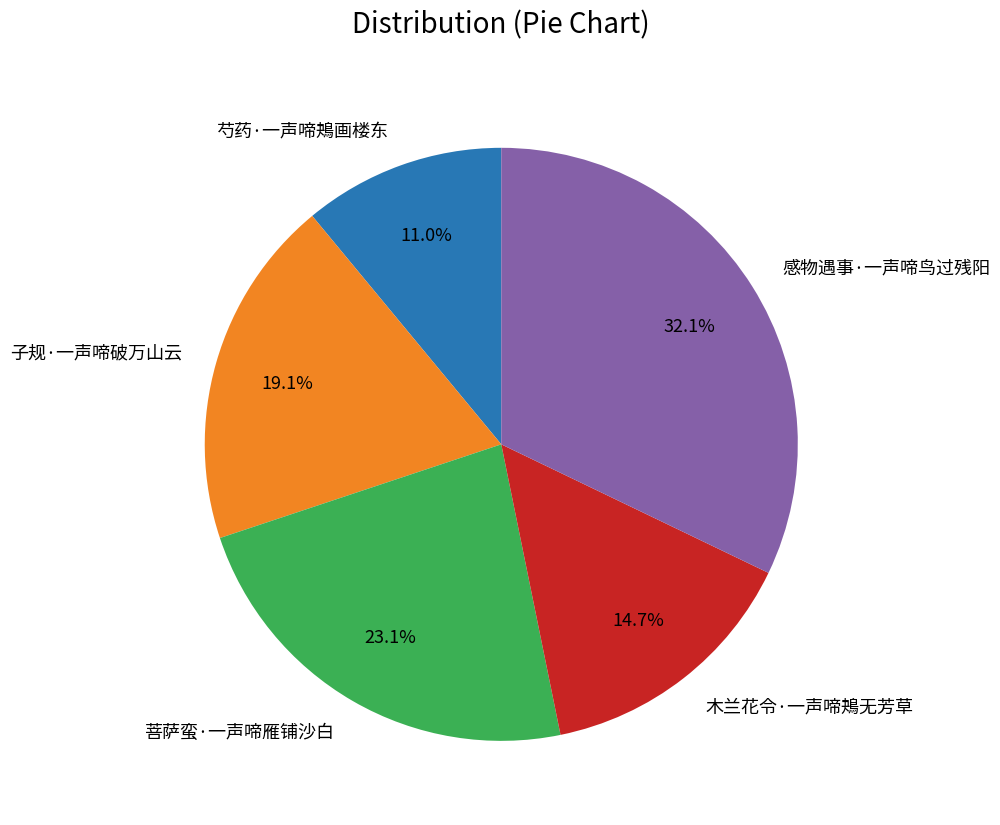

To the nearest percent, what is the difference between the largest and smallest slice percentages?

21%